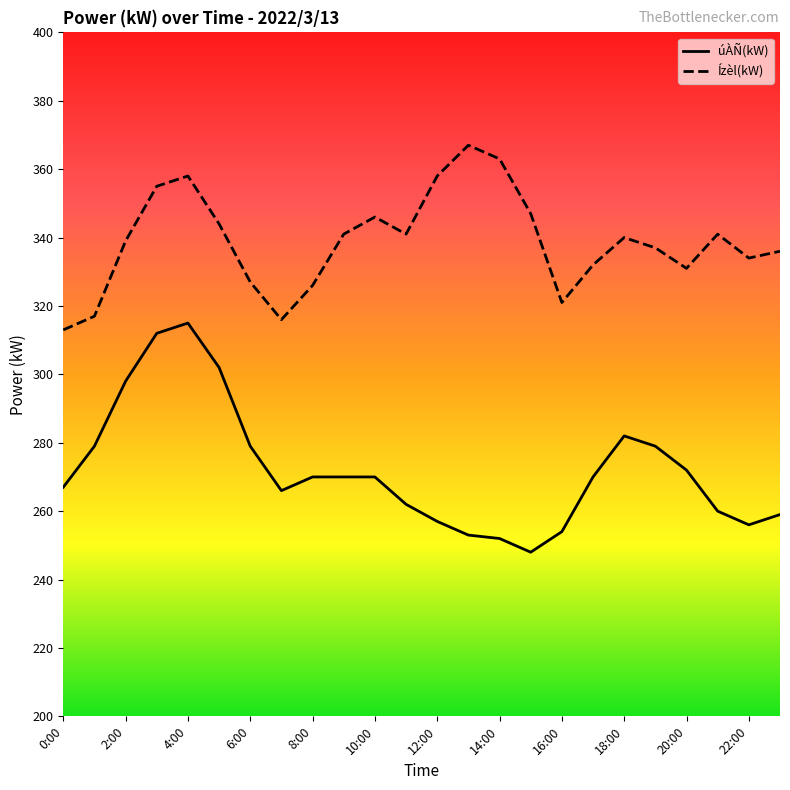

True or false: Ízèl(kW) and úÀÑ(kW) intersect in this chart.

False